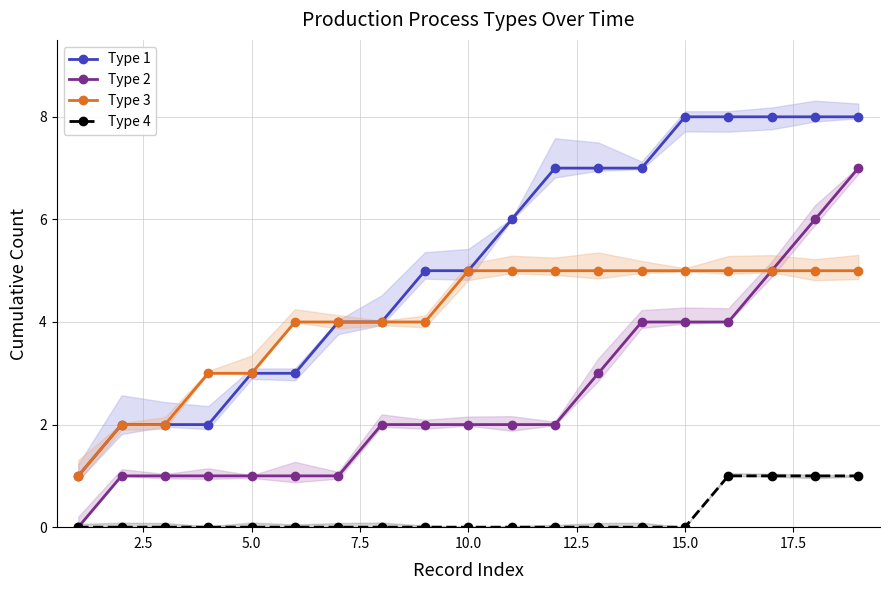

True or false: Type 3 has a value of 3 at 5.0.

True